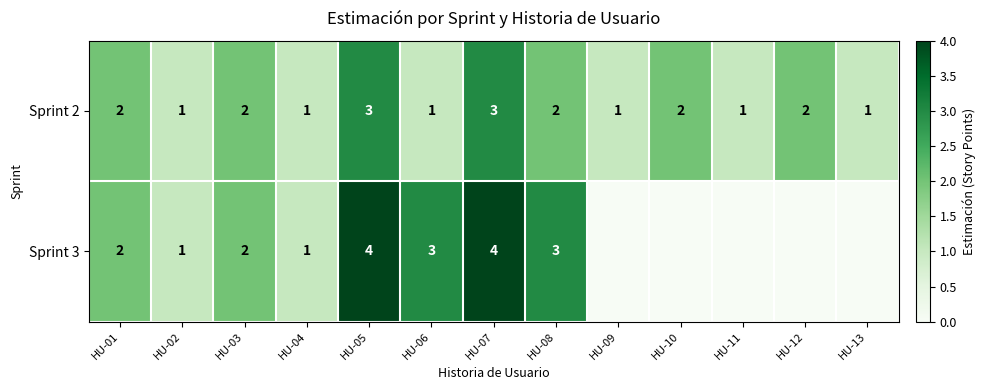

Count the number of categories in the chart.

13